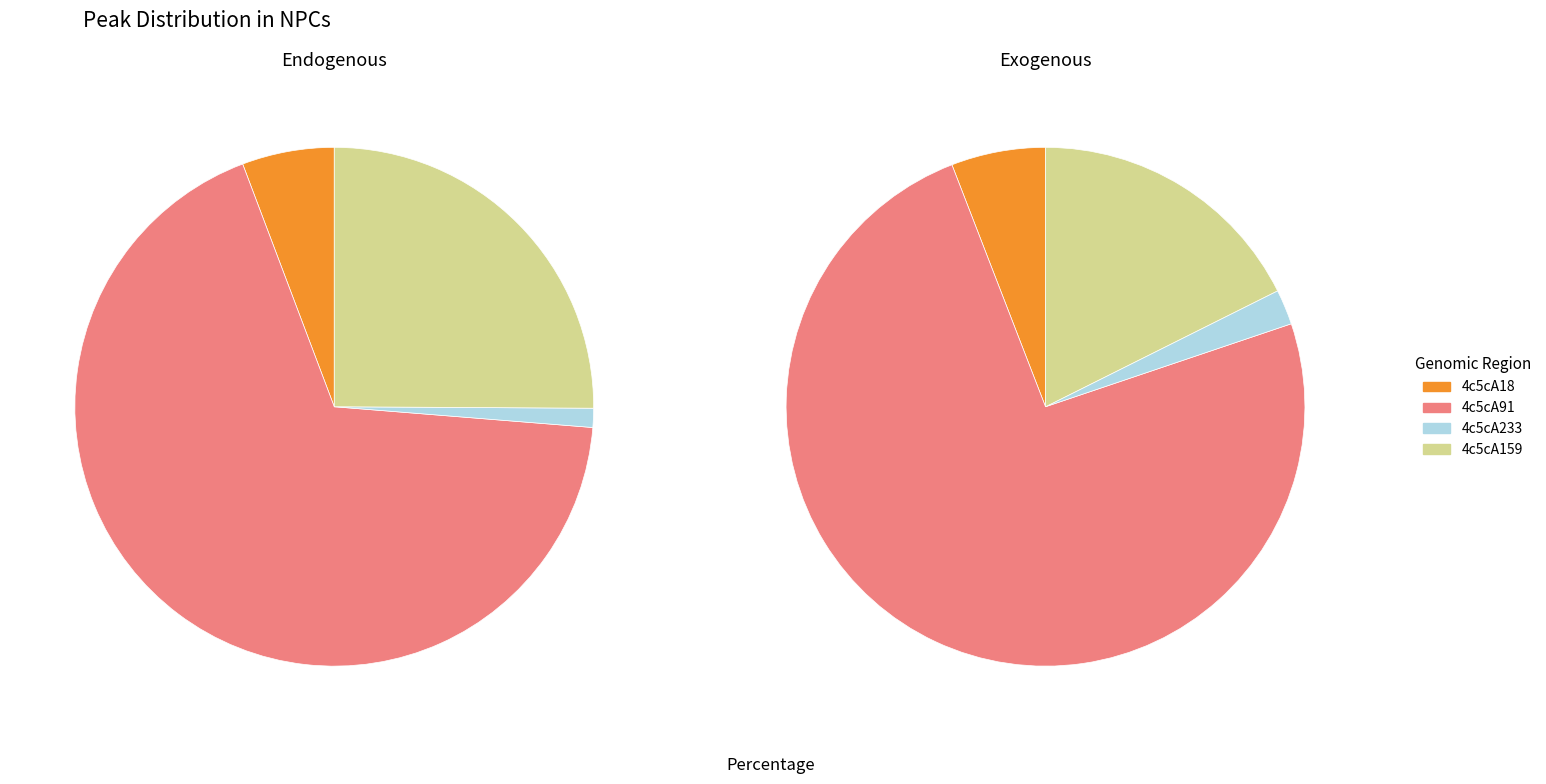

How many slices are in this pie chart?

8